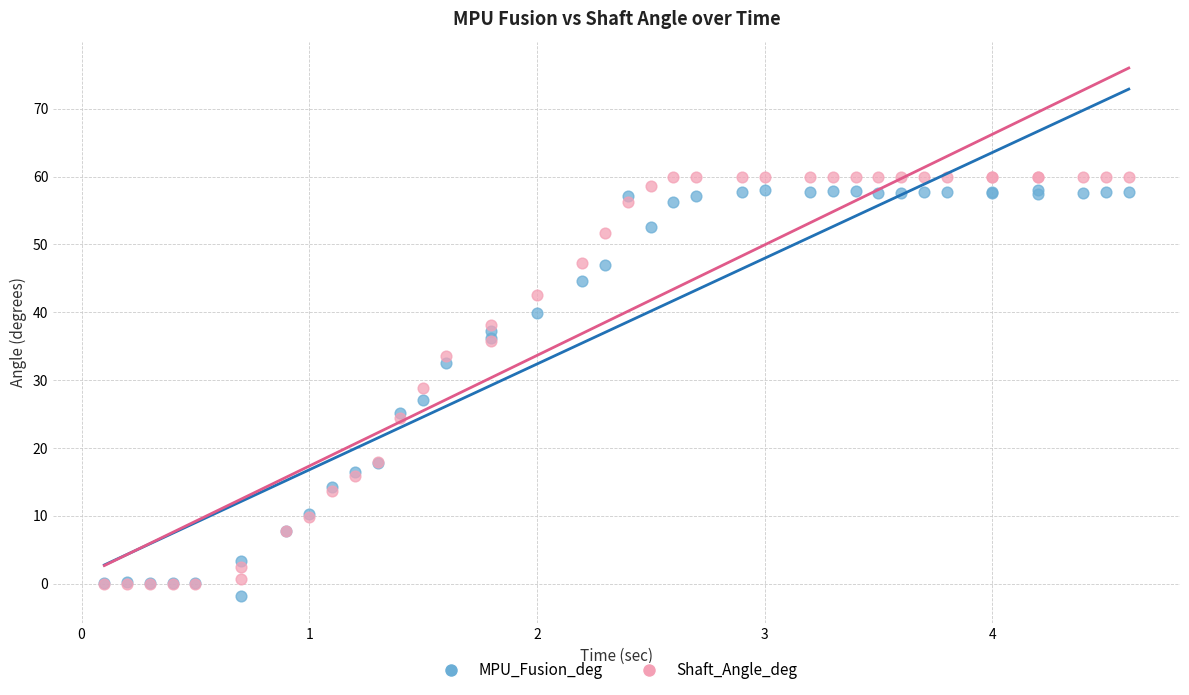

In the Shaft_Angle_deg series, what Y value is closest to 30?

28.9